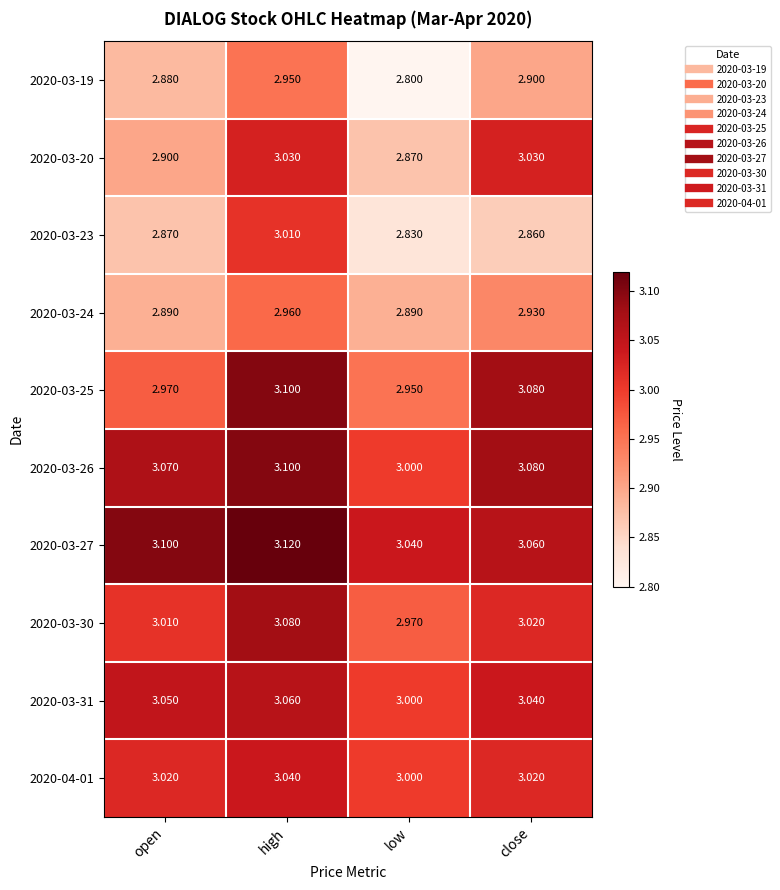

Which series has the widest spread of values?

2020-03-23